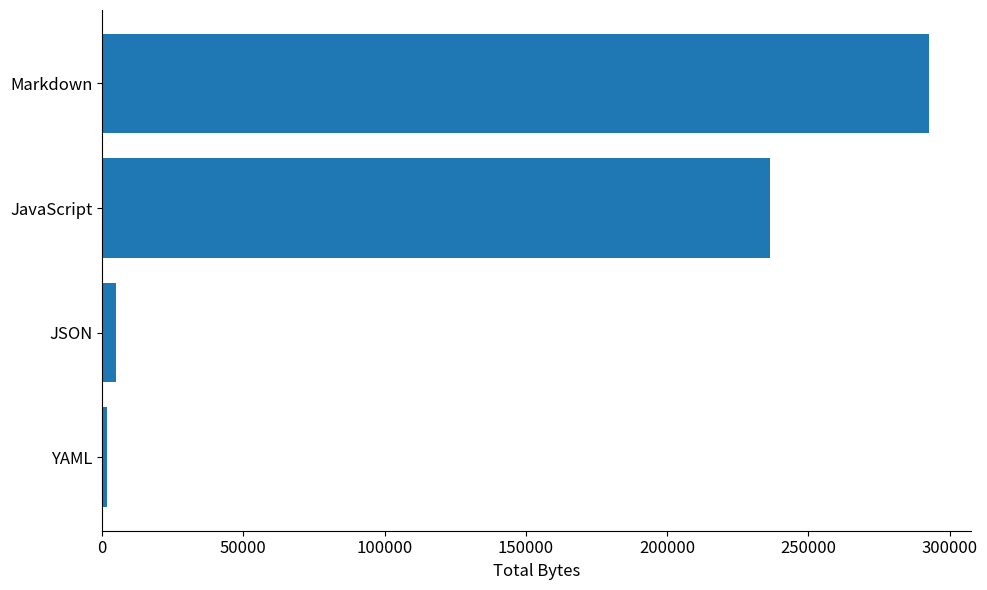

List the labels in order of value, smallest first.

YAML, JSON, JavaScript, Markdown